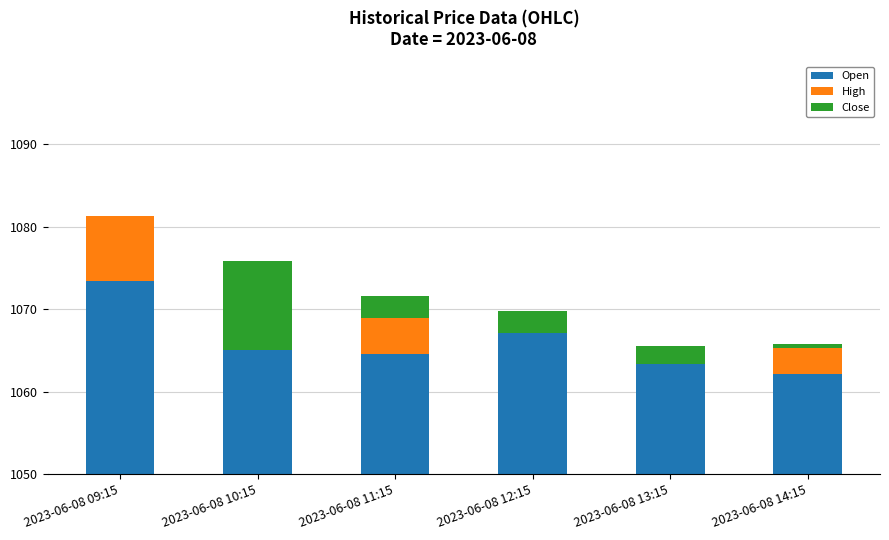

How many groups of bars are there?

6